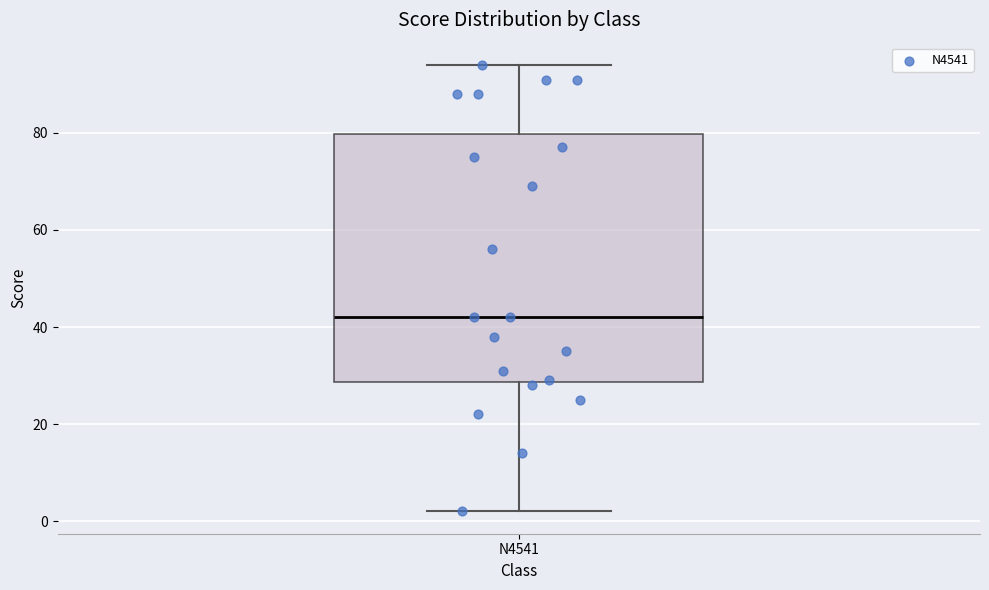

Read this box plot against the y-axis: the position of the median line, the range covered by the box, and the ends of both whiskers. The values are not printed on the chart, so give them approximately, as read against the axis.

median 42, box 28 to 80, whiskers 2 to 94